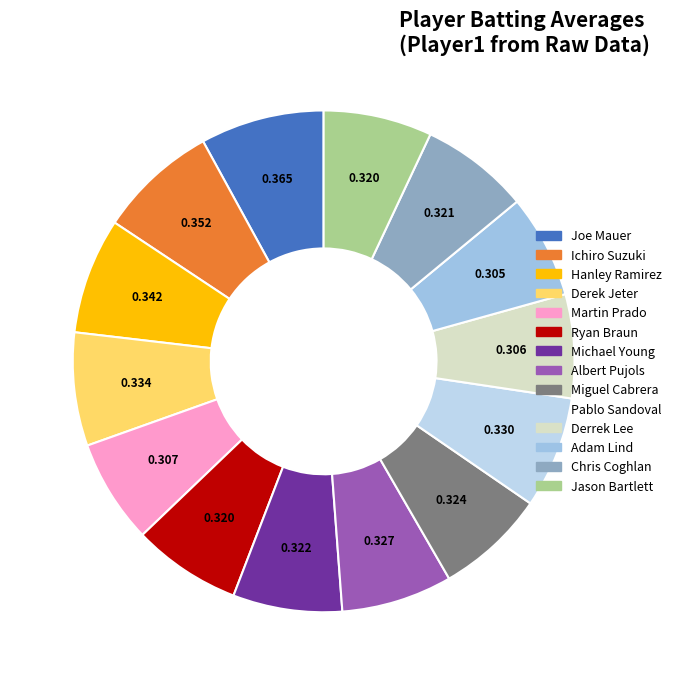

Does any single category account for the majority?

No